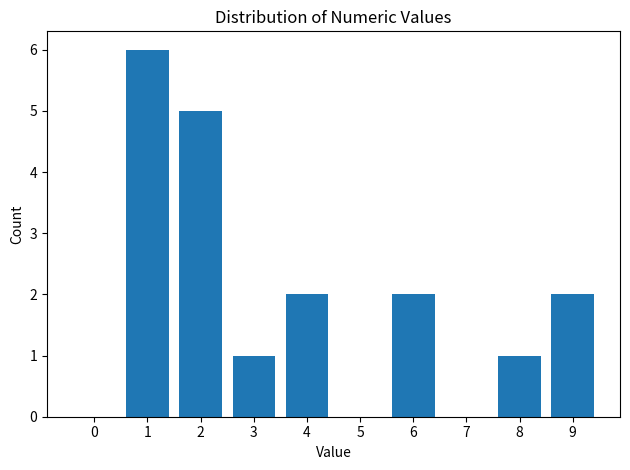

Reading left to right, what are all the values shown in this chart?

0=0	1=6	2=5	3=1	4=2	5=0	6=2	7=0	8=1	9=2